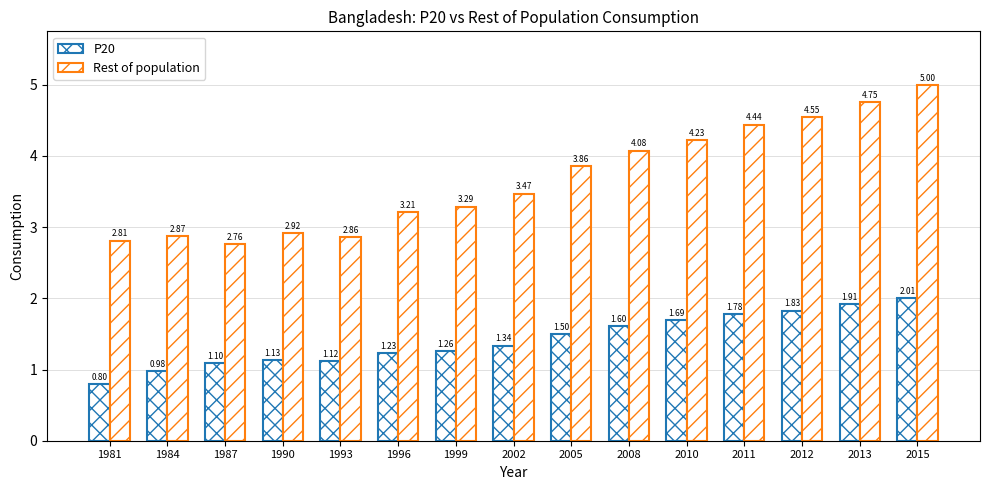

How many data points in P20 are less than 1?

2